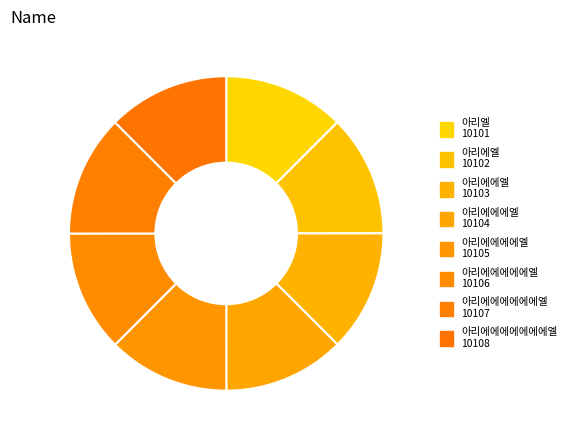

How many slices are in this pie chart?

8